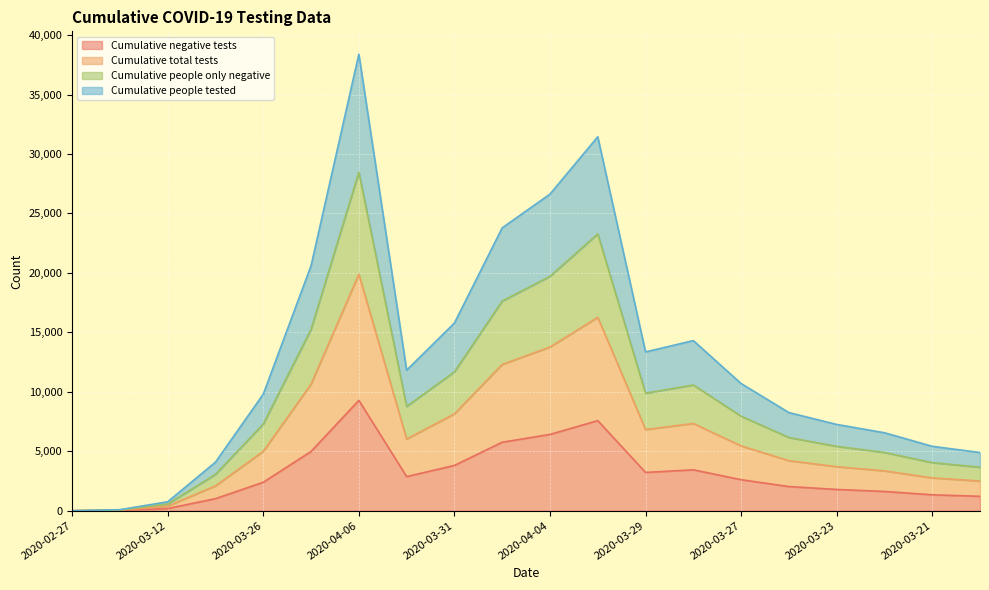

What is the label of the 4th point from the left?

2020-03-19